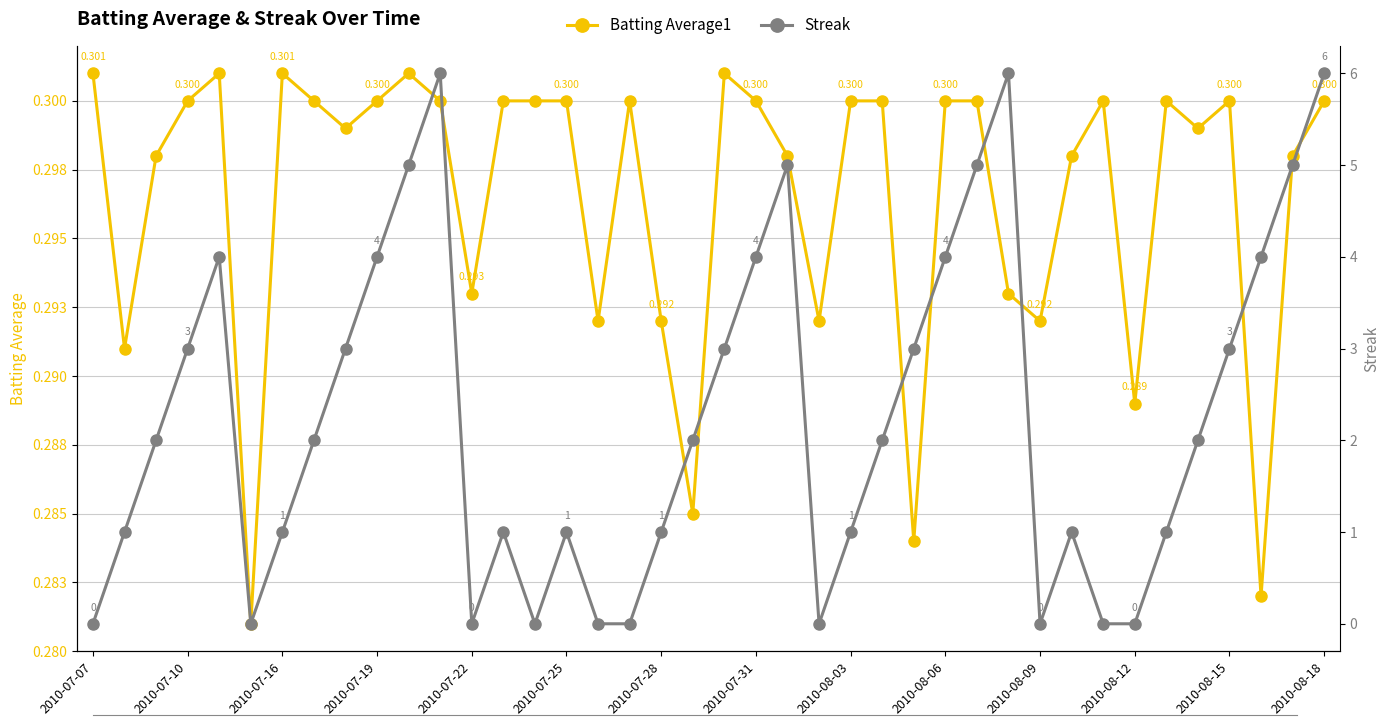

True or false: Batting Average1 and Streak intersect in this chart.

True